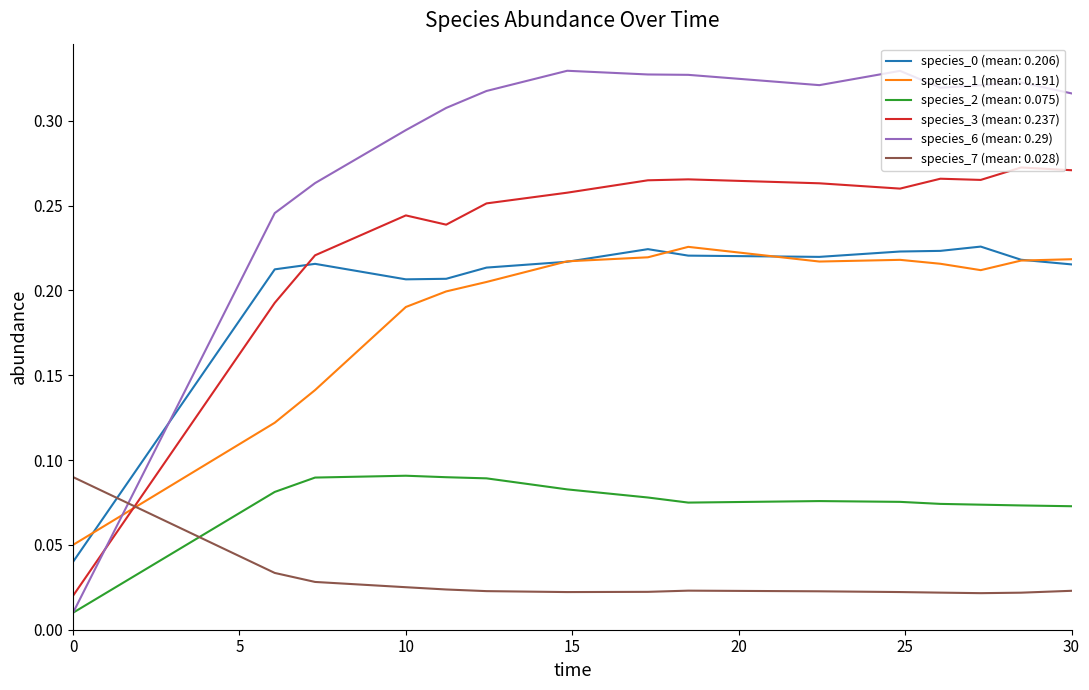

Which series has the widest spread of values?

species_6 (mean: 0.29)